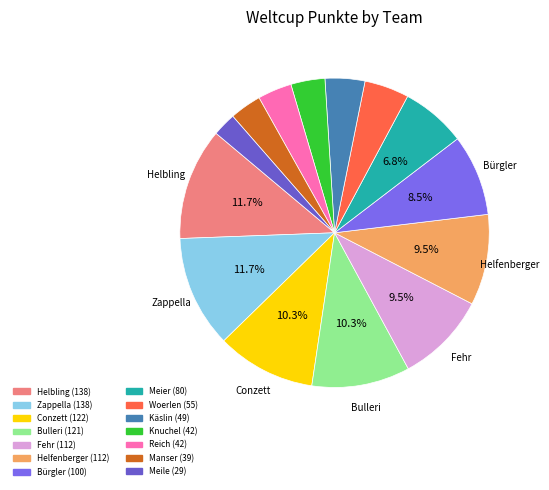

To the nearest percent, what is the combined percentage of Reich and Helfenberger?

13%